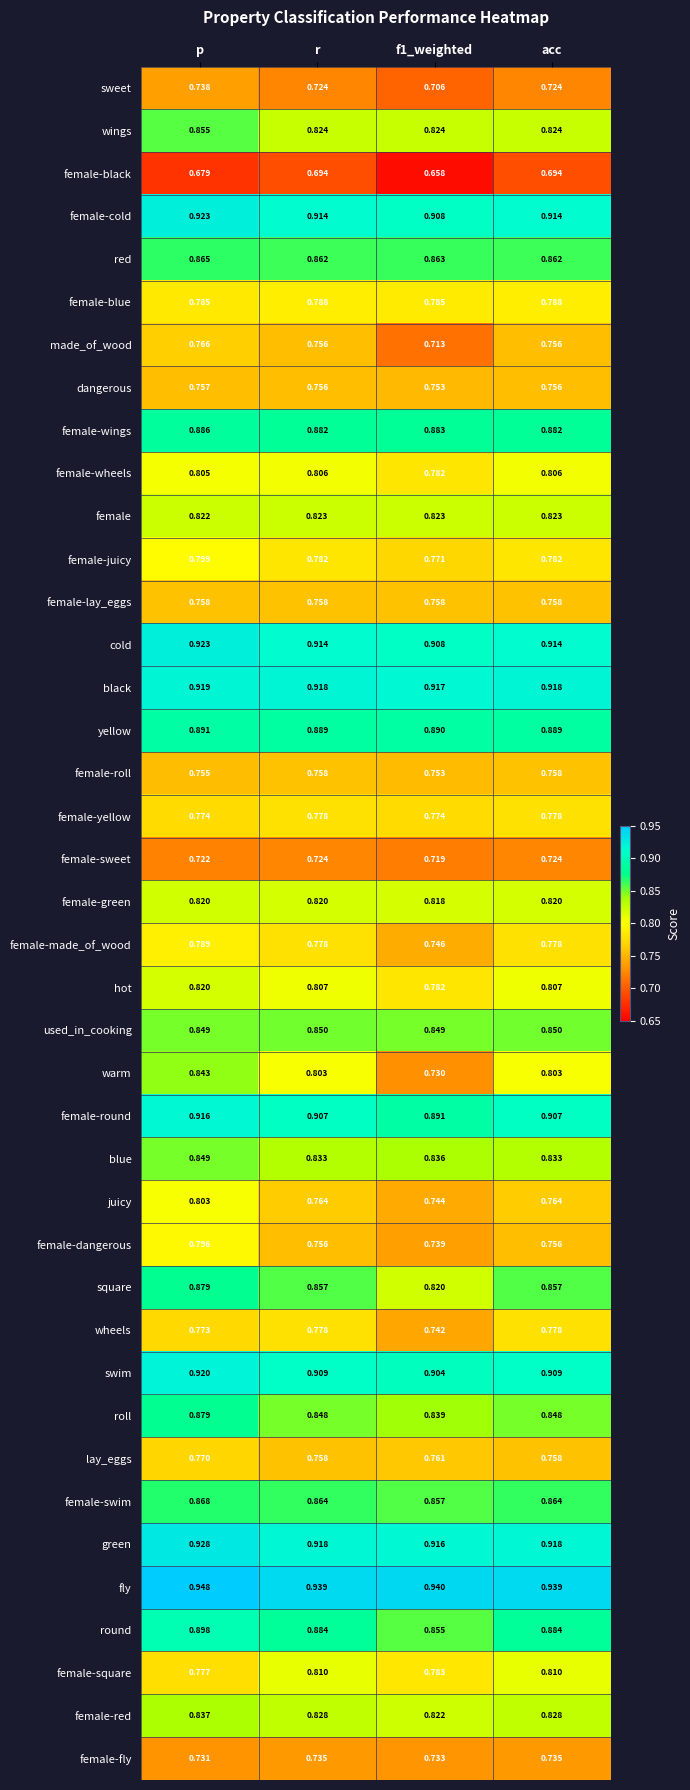

Count the number of categories in the chart.

4